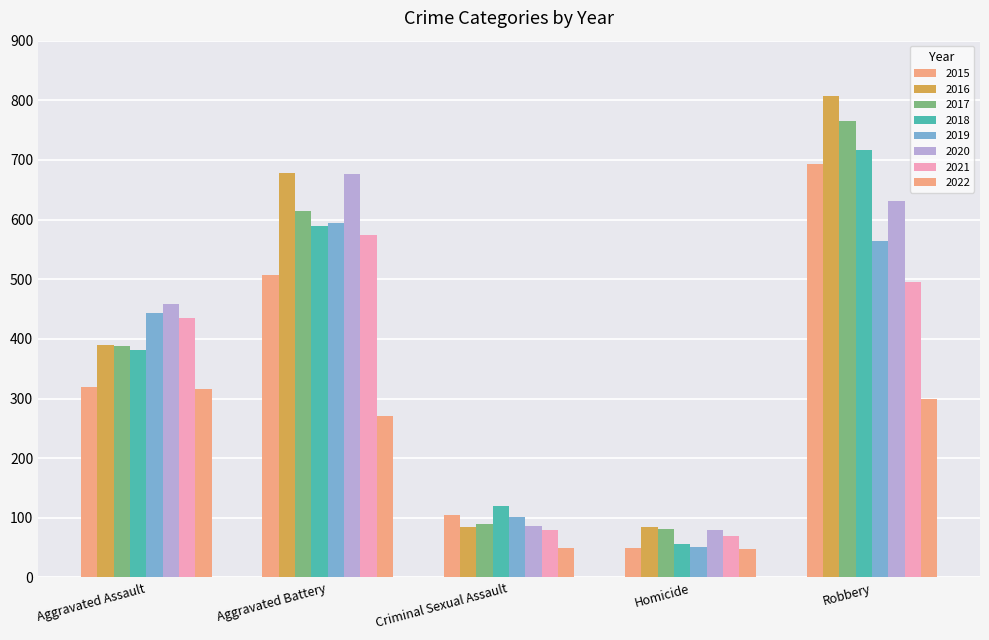

Are the bars horizontal?

No